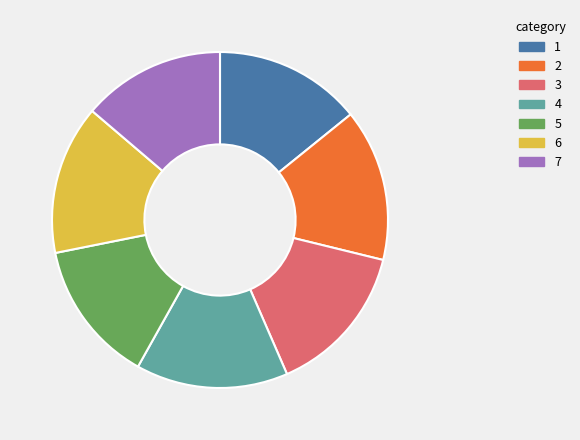

How many slices are in this pie chart?

7